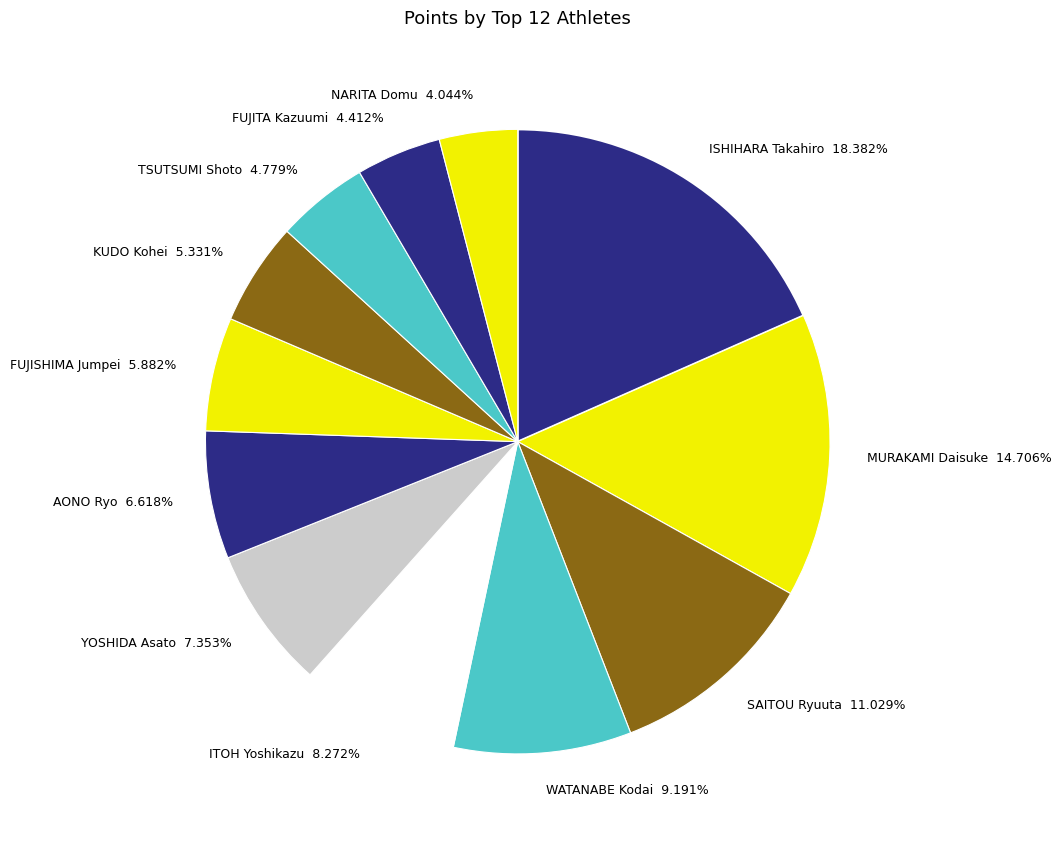

Between AONO Ryo and WATANABE Kodai, which is larger?

WATANABE Kodai